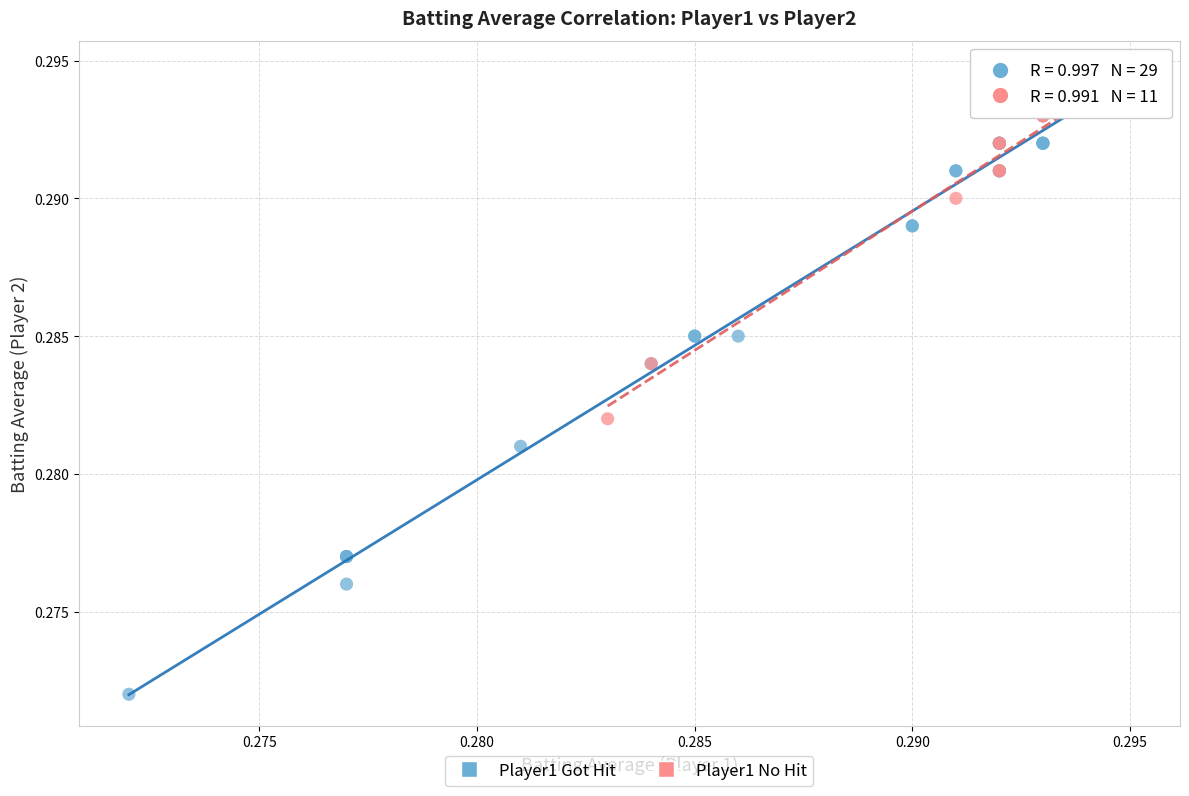

Which series has the largest Y range (max minus min)?

Player1 Got Hit